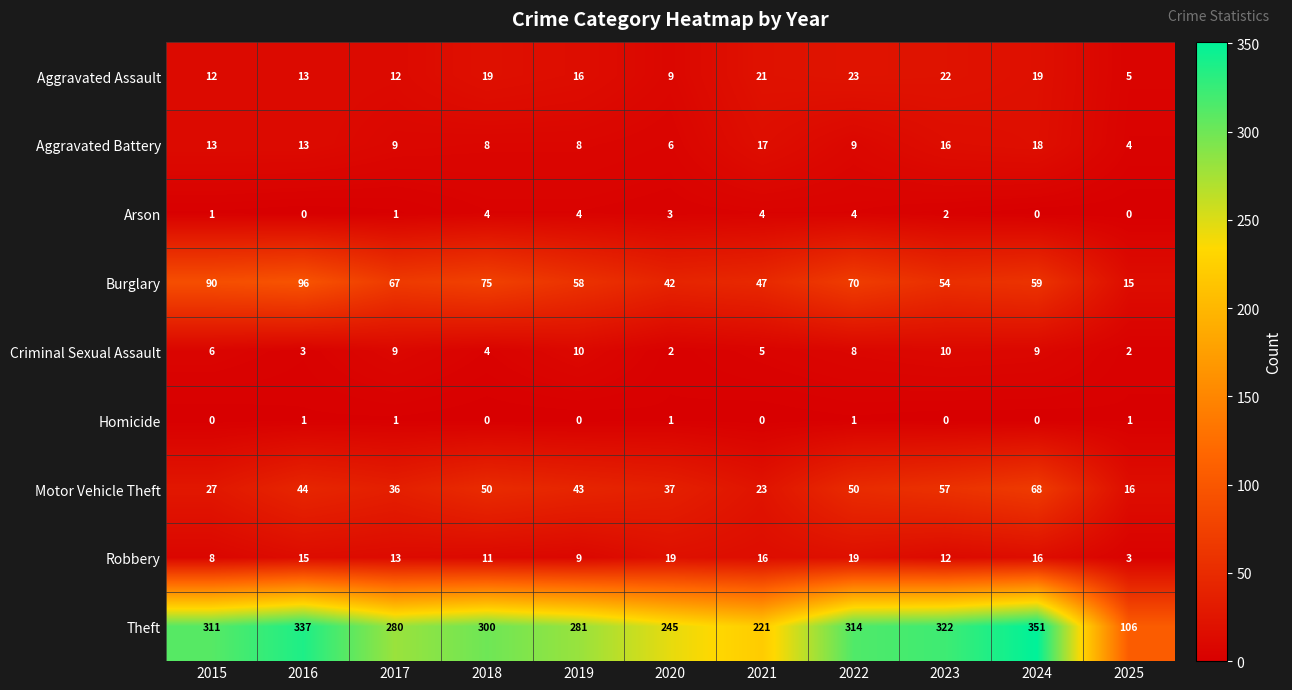

At how many categories does at least one series exceed 6?

11